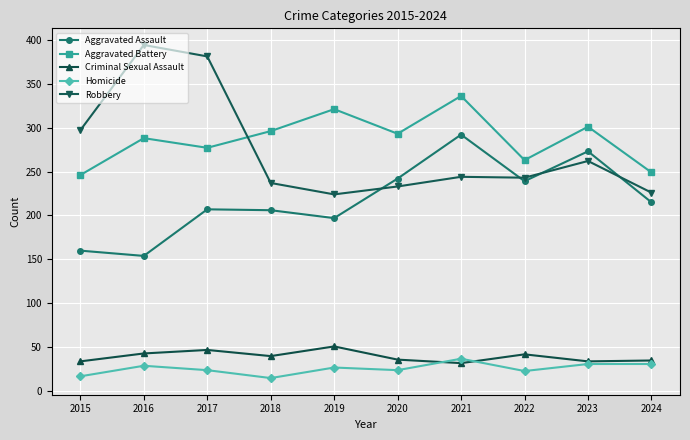

Which series has the largest range (max minus min)?

Robbery